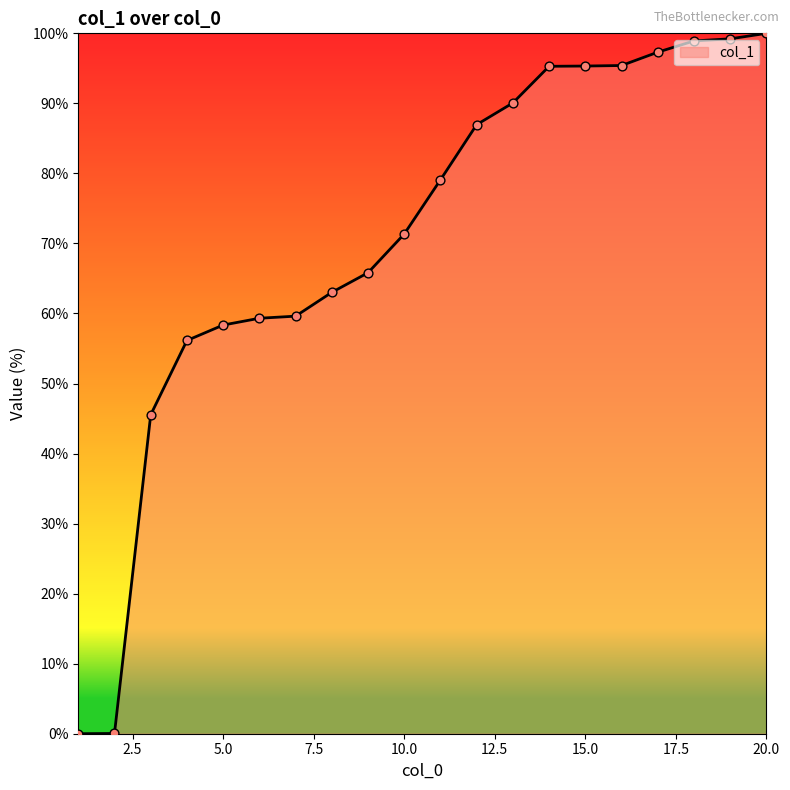

What is the maximum value shown in the chart?

100.0